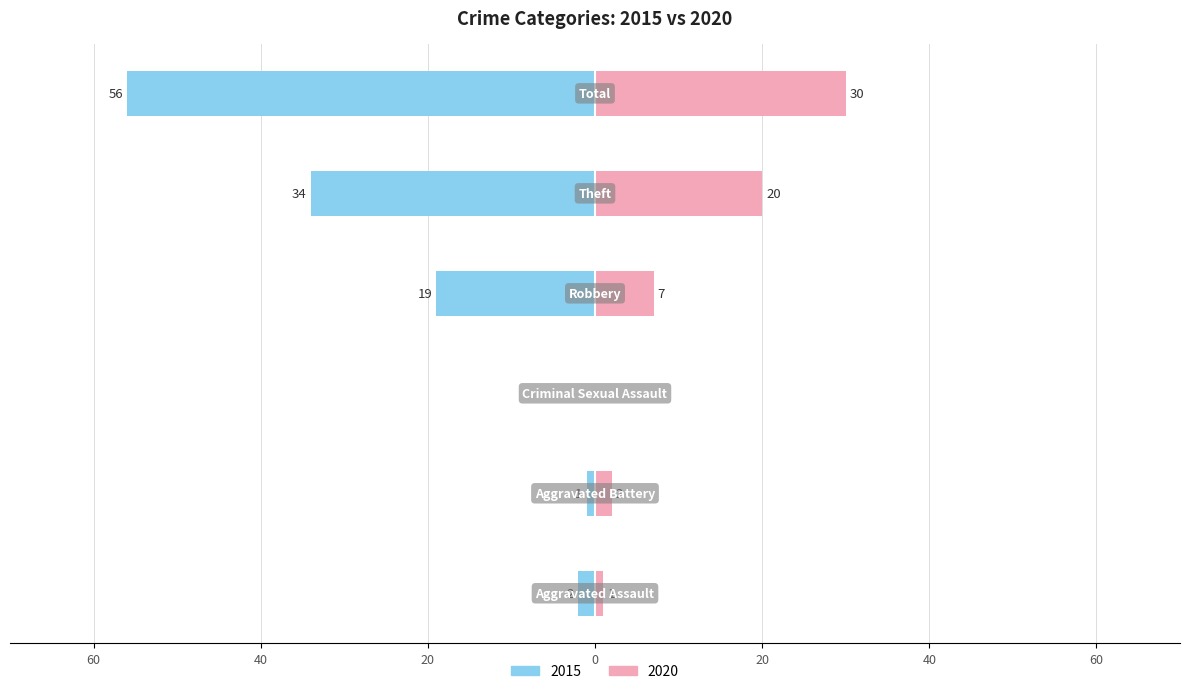

What is the label of the 4th bar from the left?

Robbery